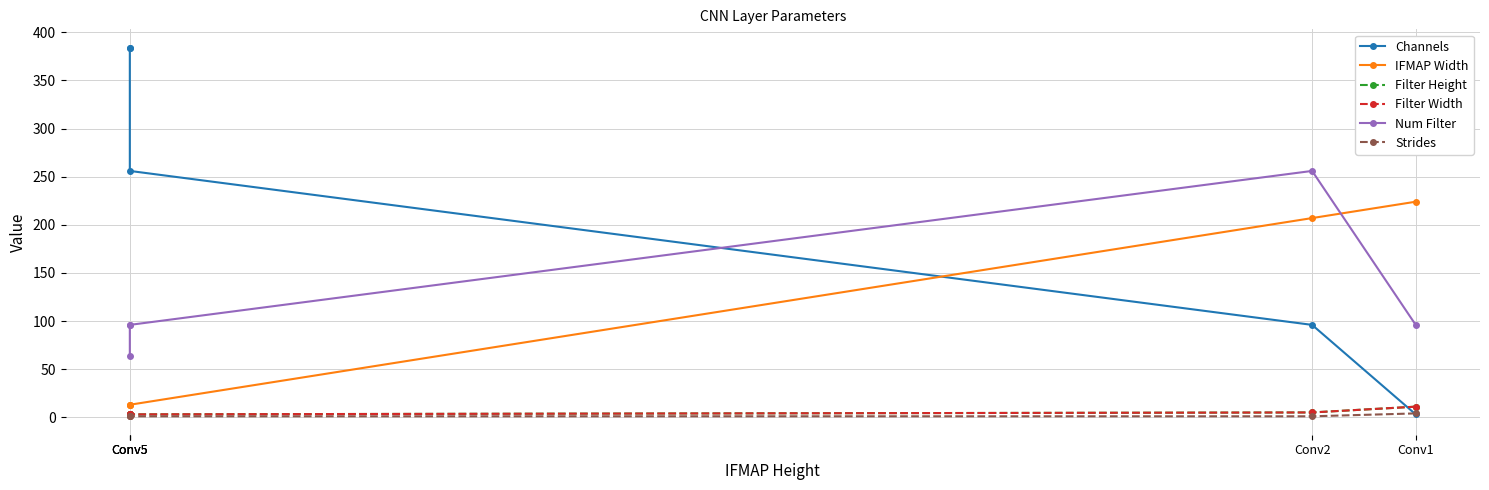

Read the IFMAP Width value at Conv2, to the nearest 5.

205